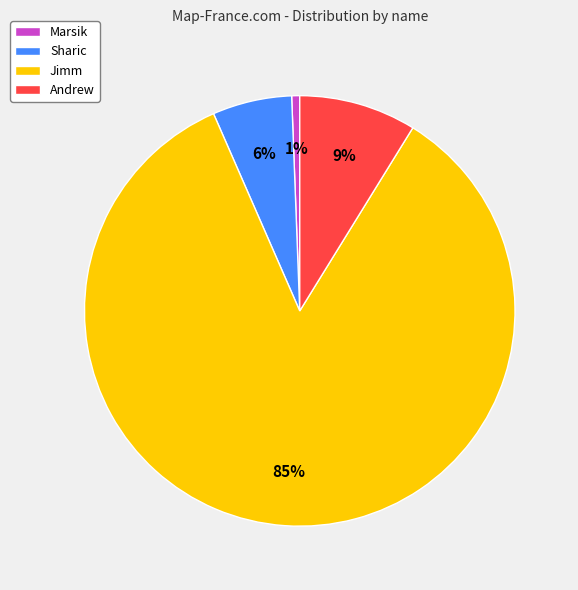

Is the sum of Andrew and Jimm greater than half?

Yes